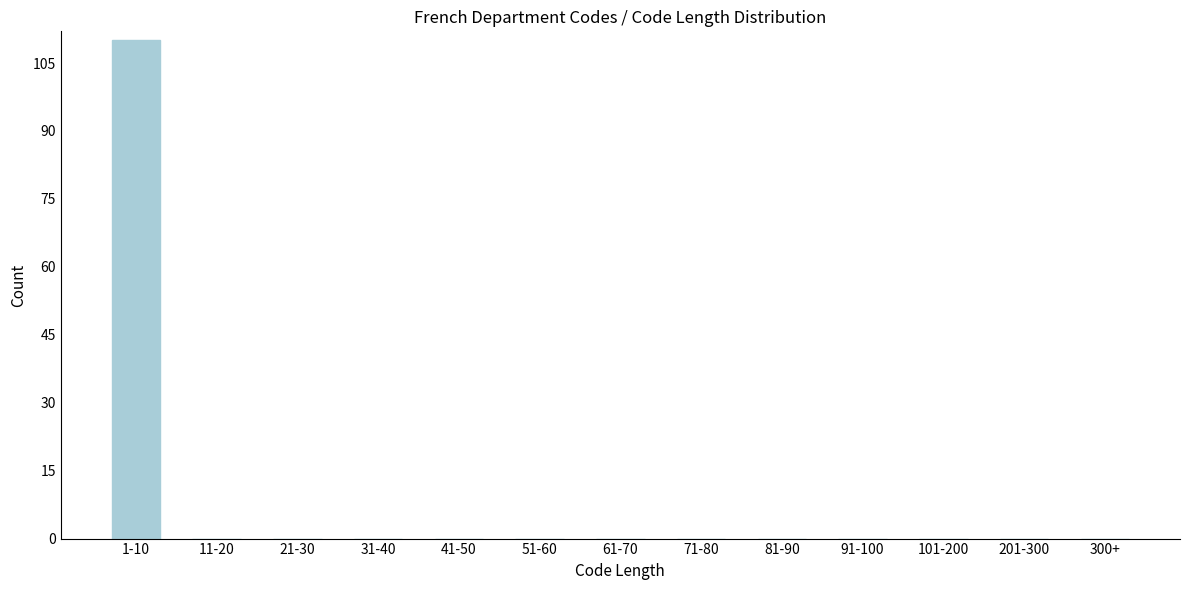

Reading right to left, transcribe all the data shown in this chart.

300+=0	201-300=0	101-200=0	91-100=0	81-90=0	71-80=0	61-70=0	51-60=0	41-50=0	31-40=0	21-30=0	11-20=0	1-10=110